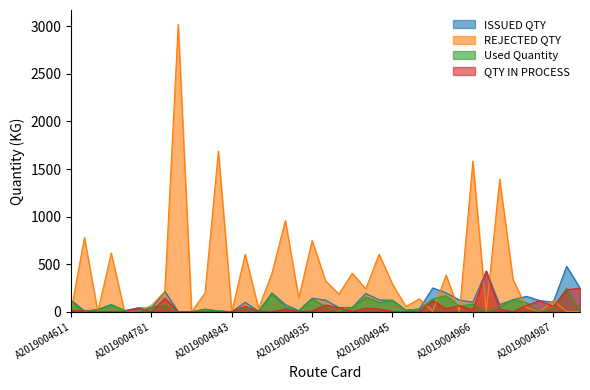

Is it true that Used Quantity equals 133.6 at A2019004952?

True